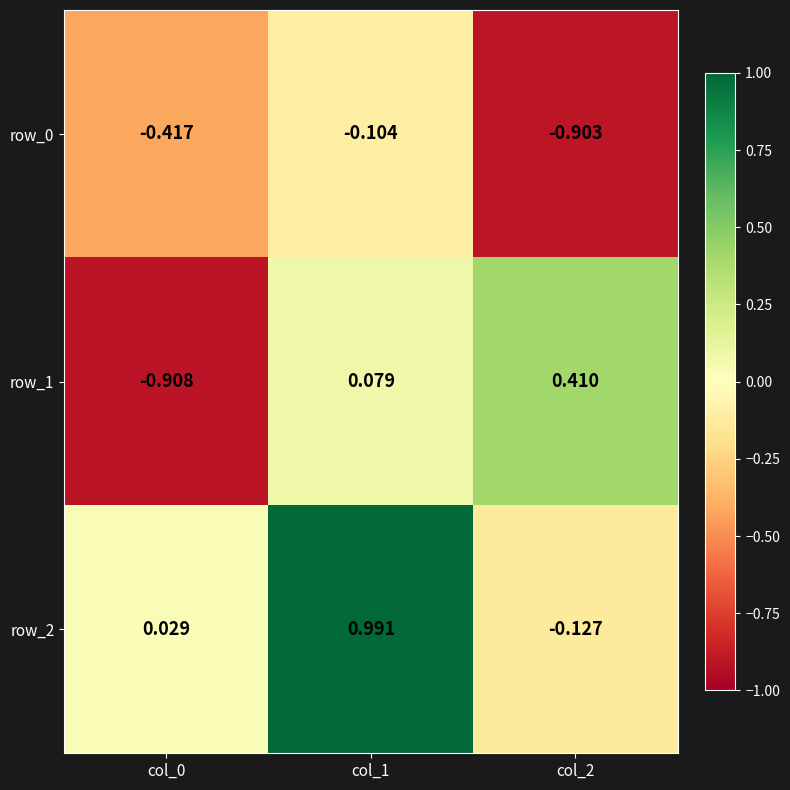

At which category is the sum across all series the highest?

col_1